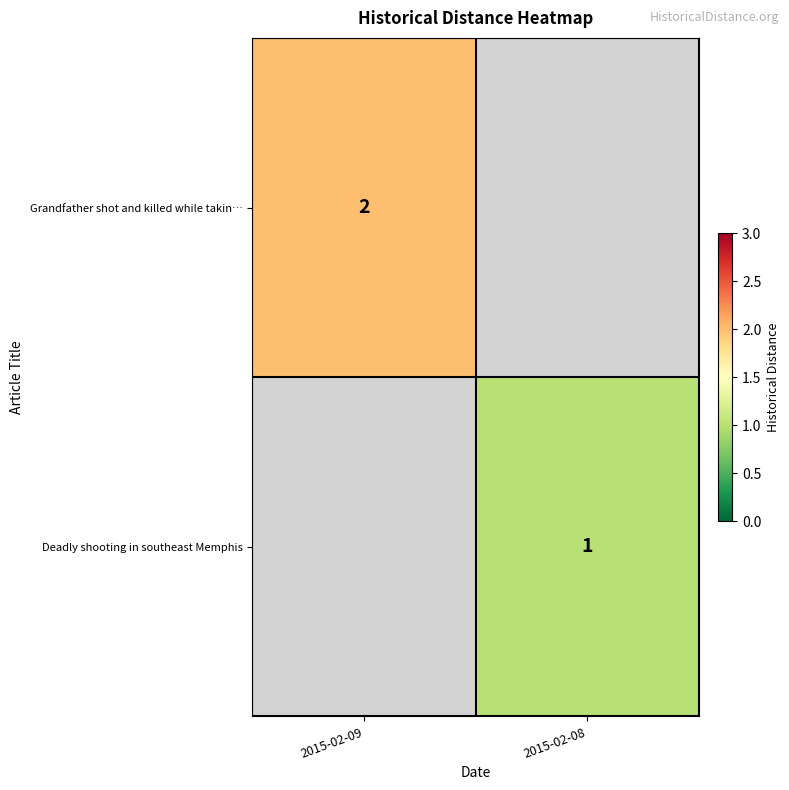

True or false: Grandfather shot and killed while takin… has a value of 4 at 2015-02-09.

False